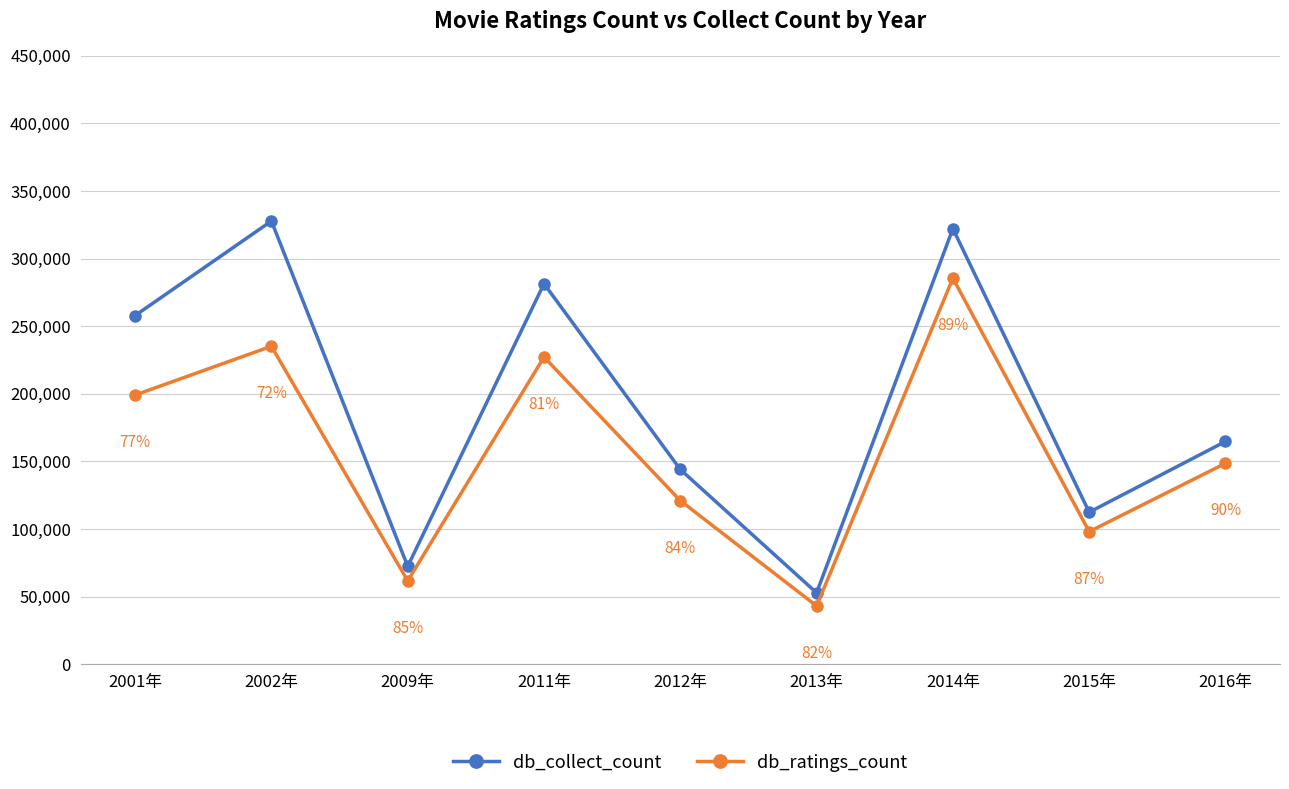

At how many categories does at least one series exceed 197880?

4